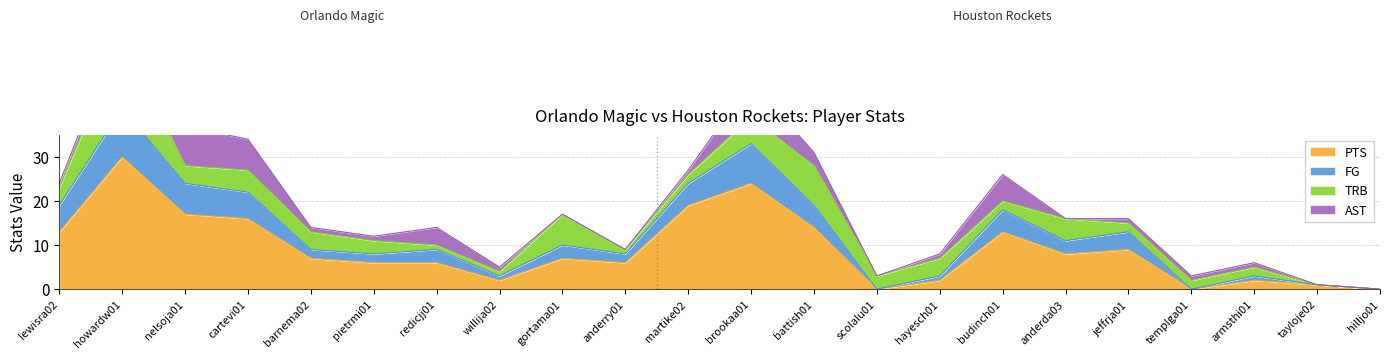

What is the difference between the maximum and minimum values in the FG series?

41